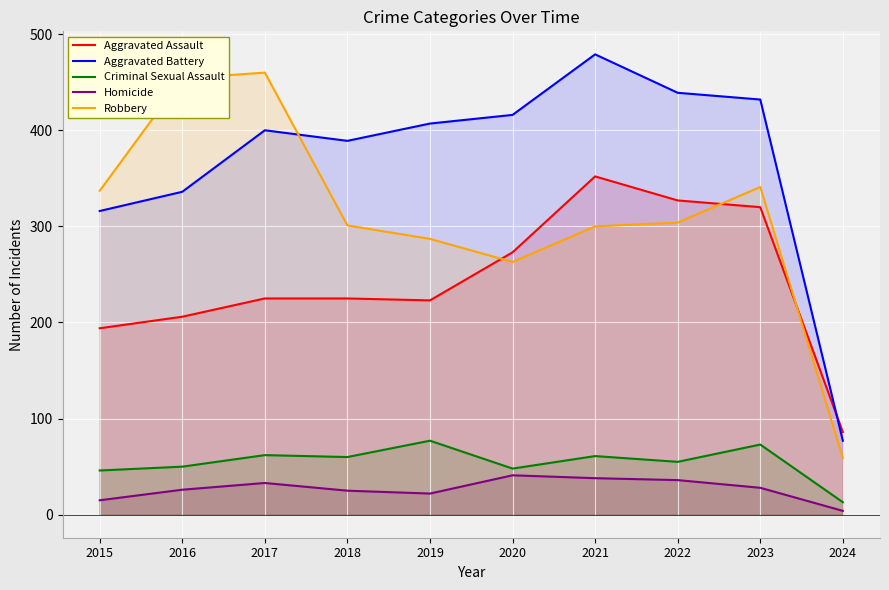

Reading right to left, extract all data points from this chart.

Aggravated Assault: 86	320	327	352	273	223	225	225	206	194
Aggravated Battery: 77	432	439	479	416	407	389	400	336	316
Criminal Sexual Assault: 13	73	55	61	48	77	60	62	50	46
Homicide: 4	28	36	38	41	22	25	33	26	15
Robbery: 59	341	304	300	263	287	301	460	454	337